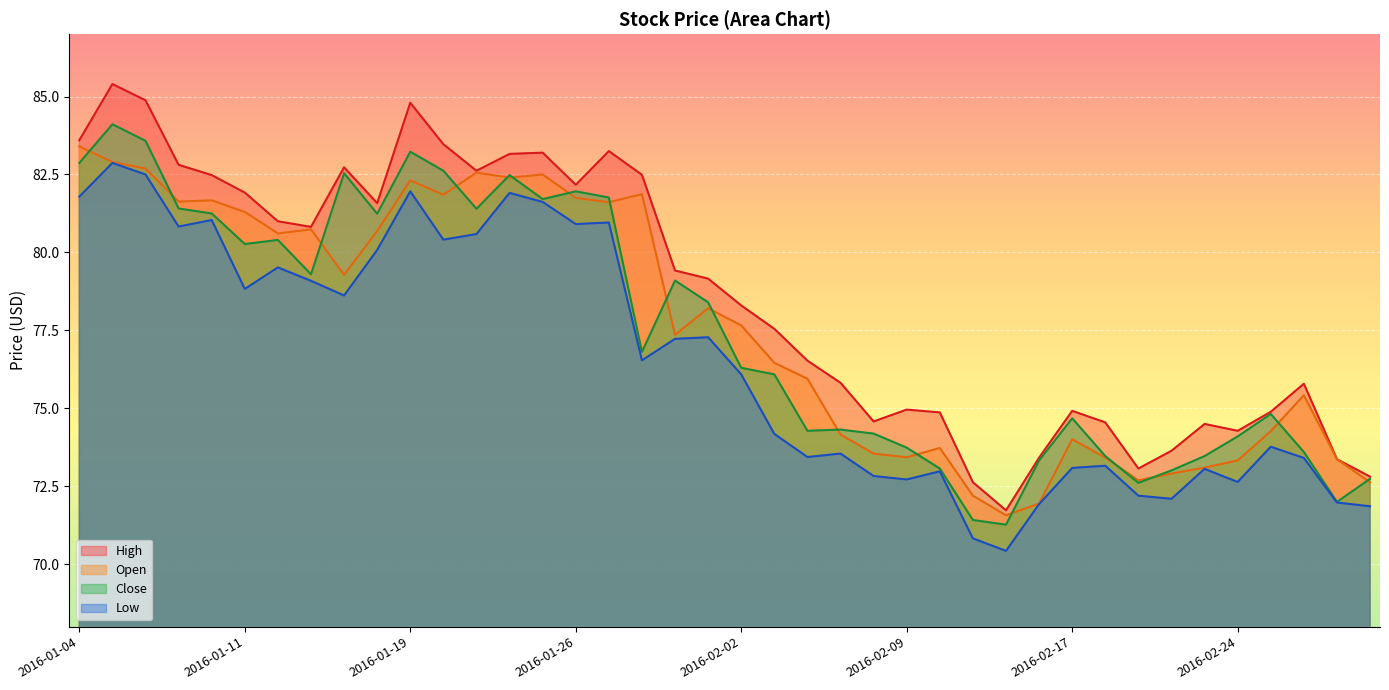

What position from the right is 2016-01-05?

39